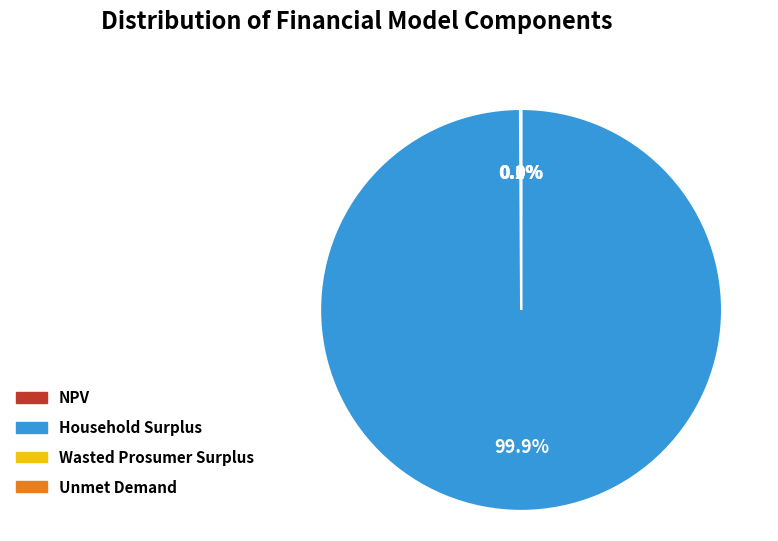

What is the largest slice in the pie chart?

Household Surplus